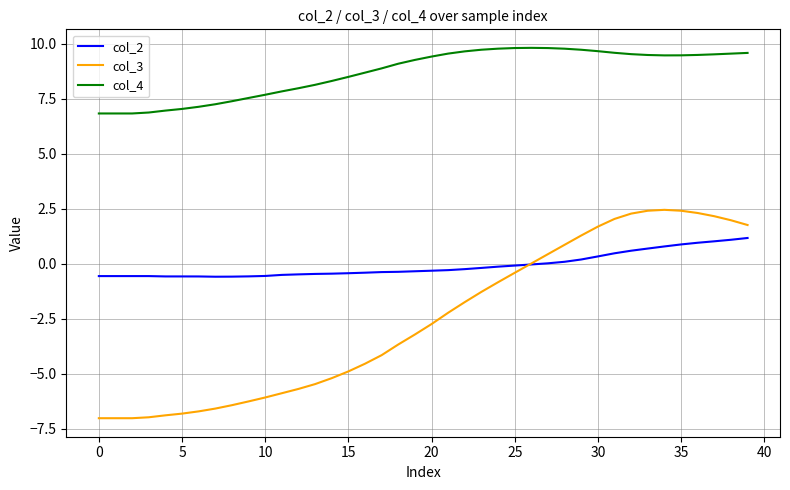

How many lines are shown in the chart?

3